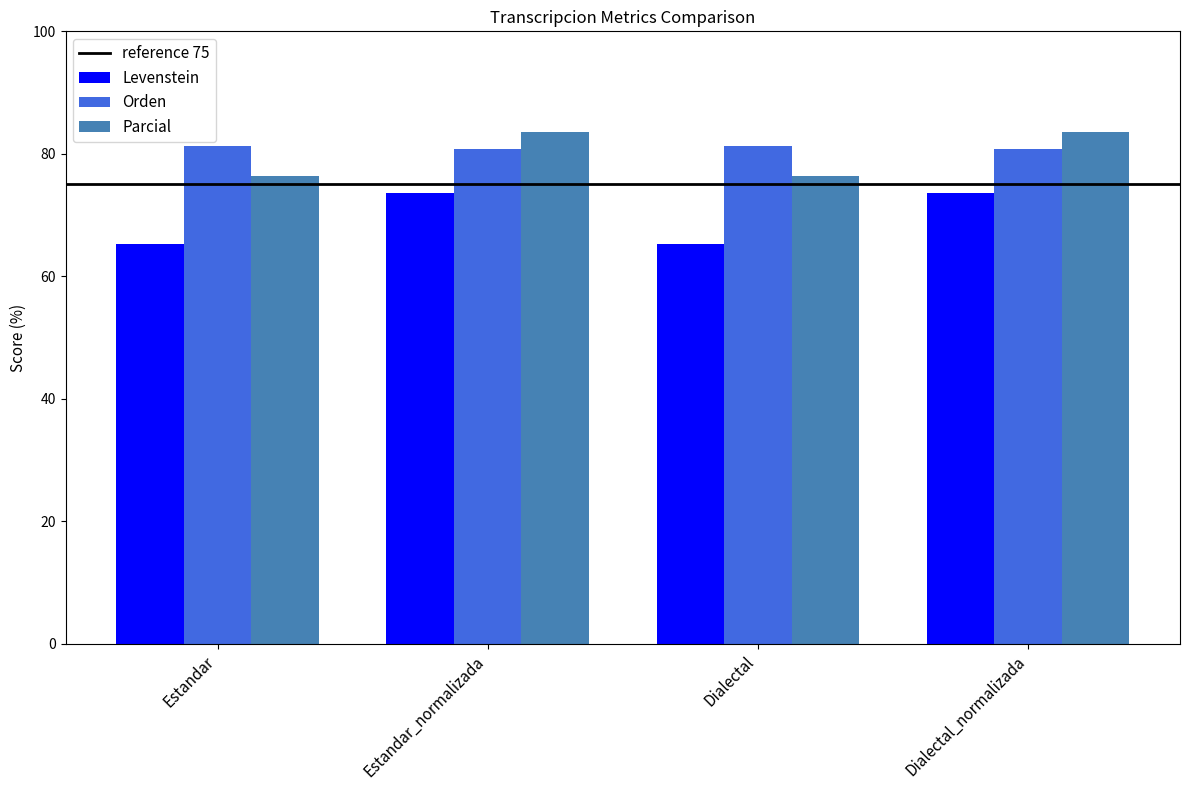

What value does the Levenstein series have at Estandar_normalizada?

73.6